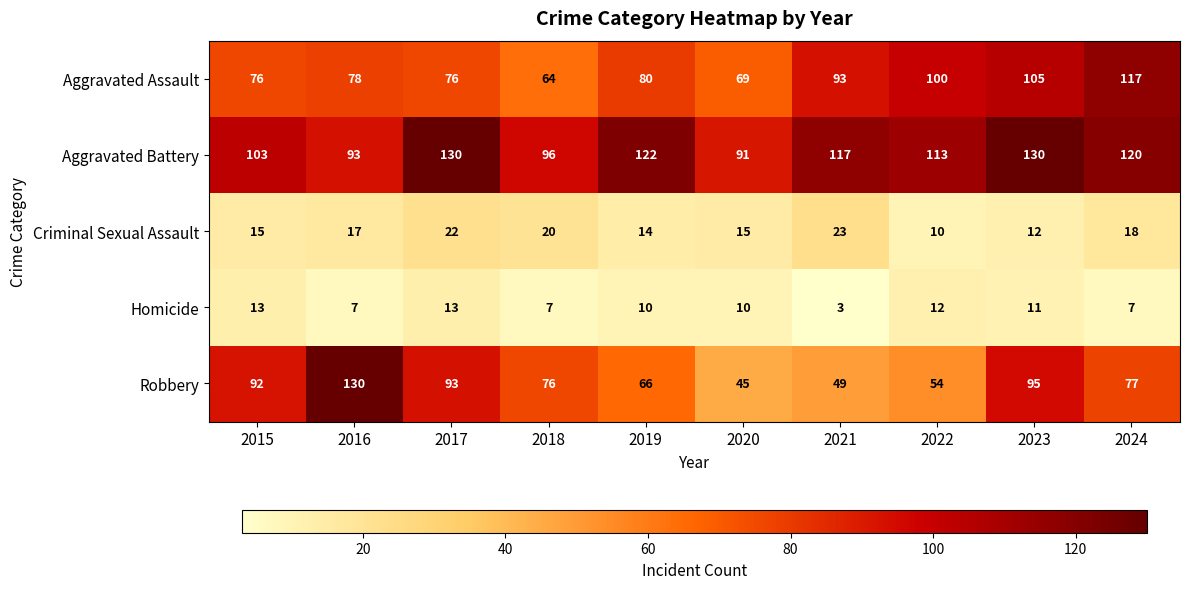

At which label does Aggravated Battery reach its minimum?

2020